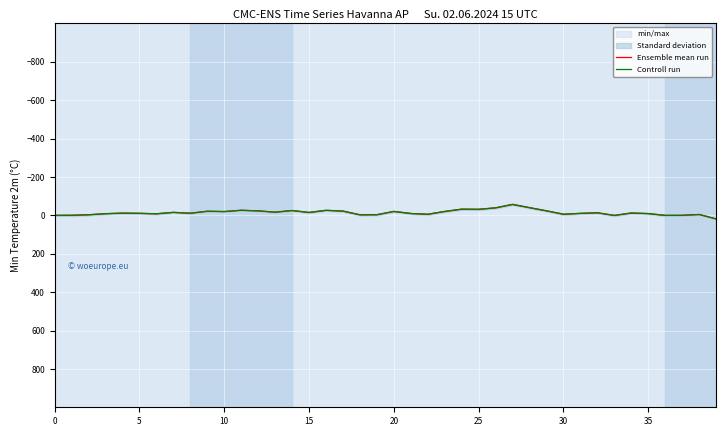

Where is Controll run nearest to the value -19?

10